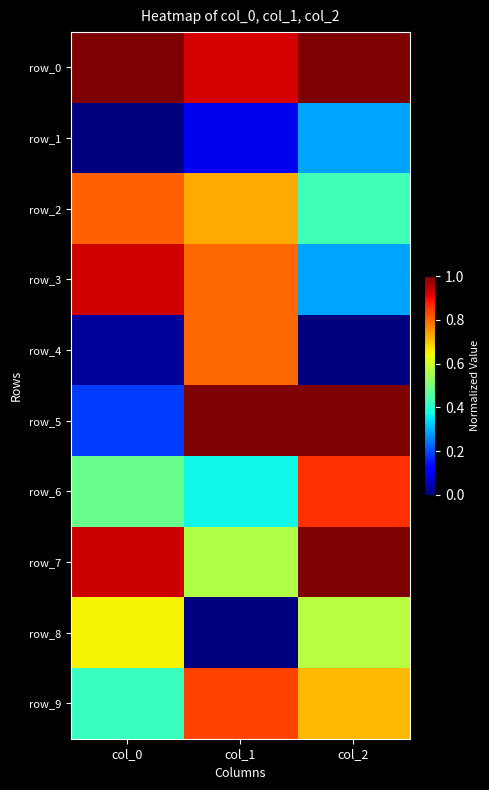

The value of row_2 at col_1 is 0.3. True or false?

False